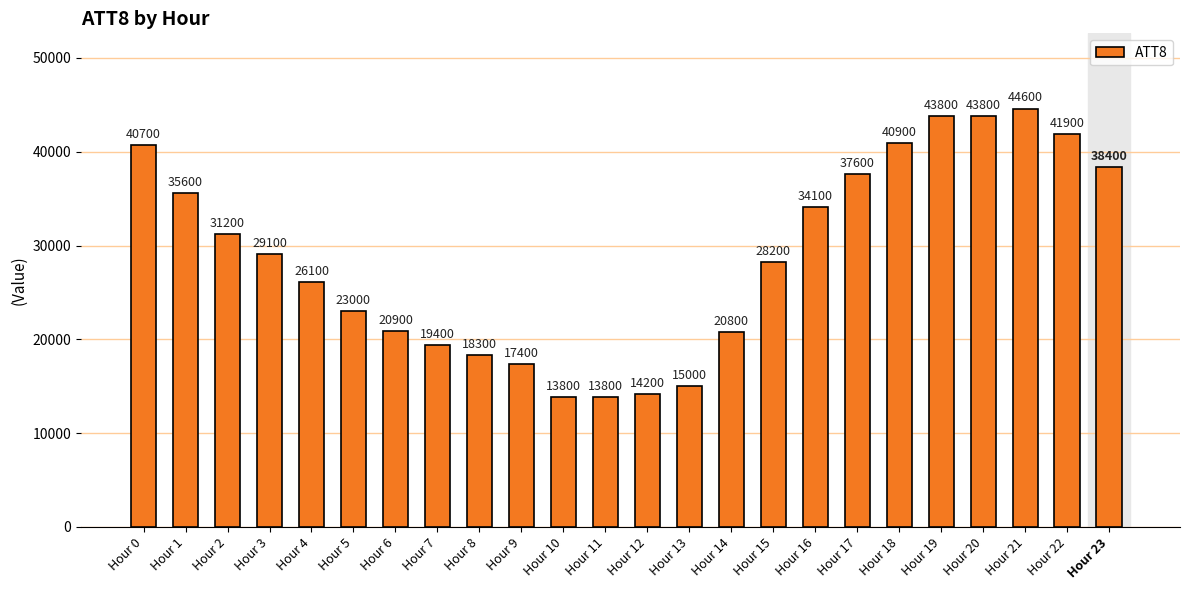

What value does the data have at Hour 5?

23000